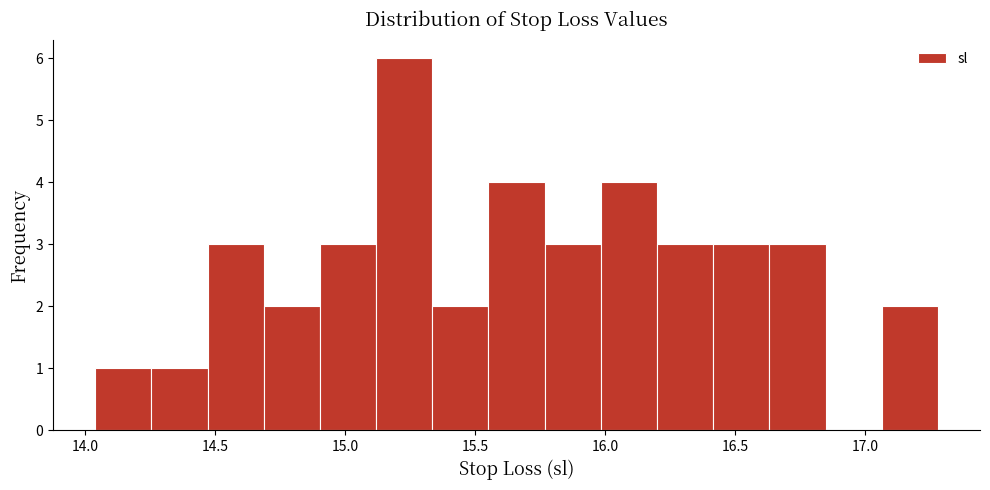

Which range on the x-axis has the tallest bar?

15.10 to 15.35